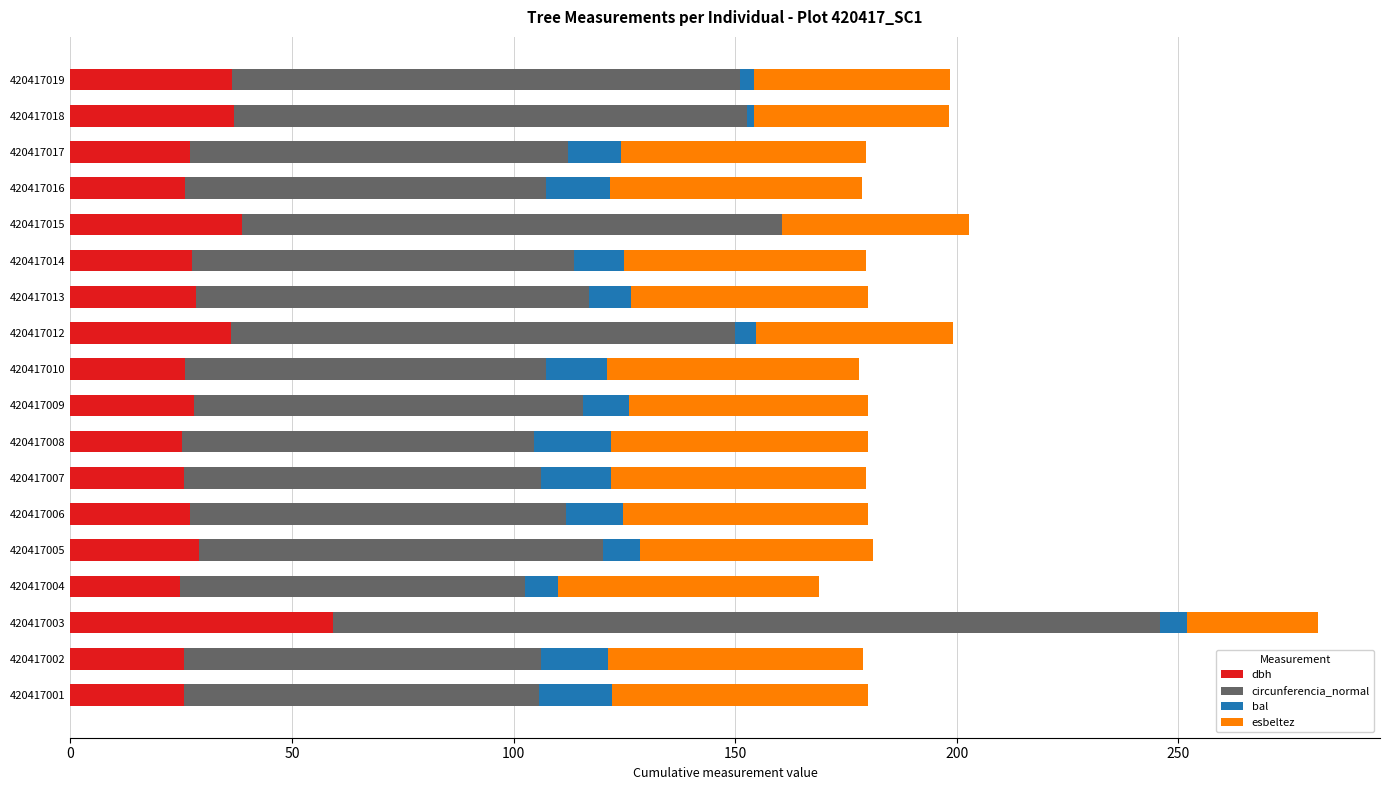

How many distinct data groups are displayed?

4